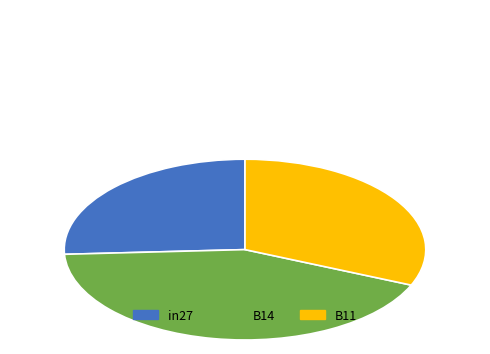

Is there any slice that represents more than half of the pie?

No